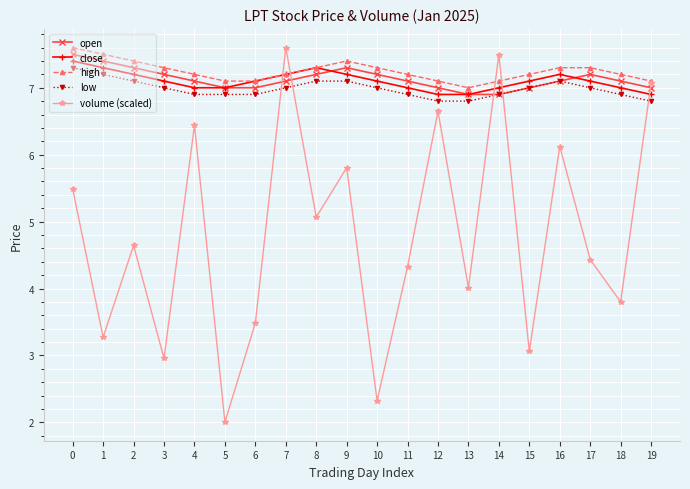

What value does the volume (scaled) series have at 11?

4.3